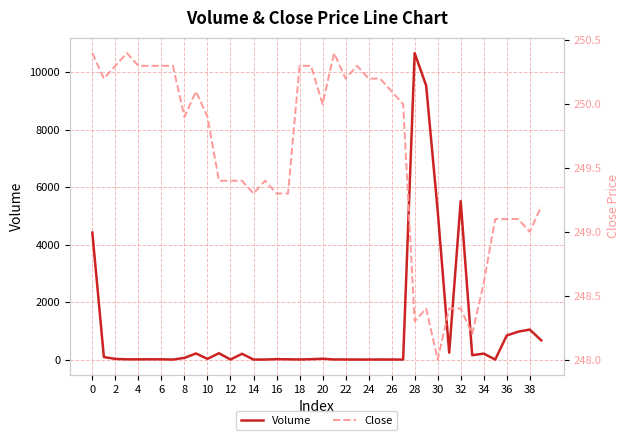

The Volume series shows 10.0 at 6. True or false?

True